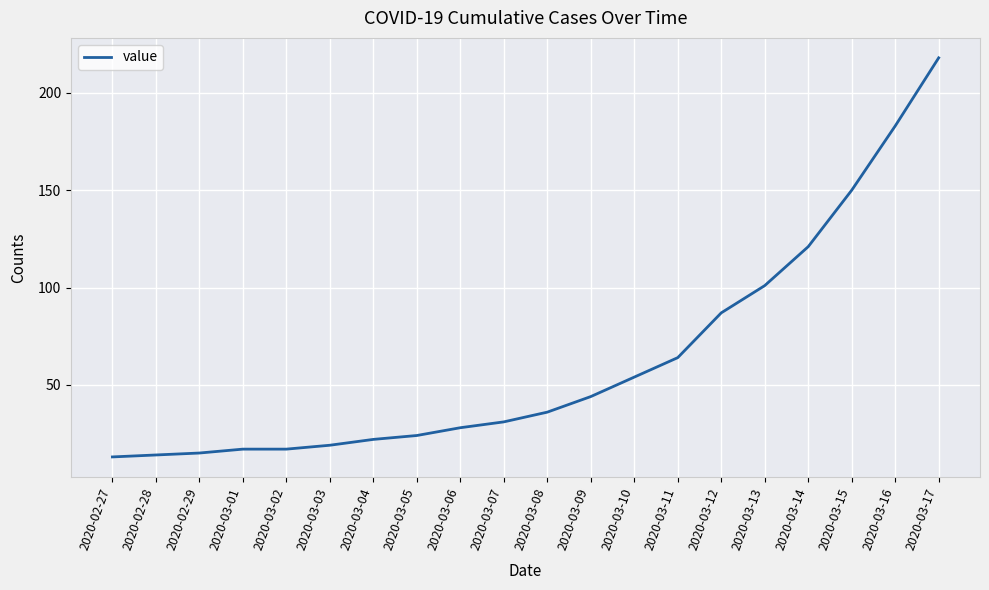

What is the difference between the maximum and second lowest values?

204